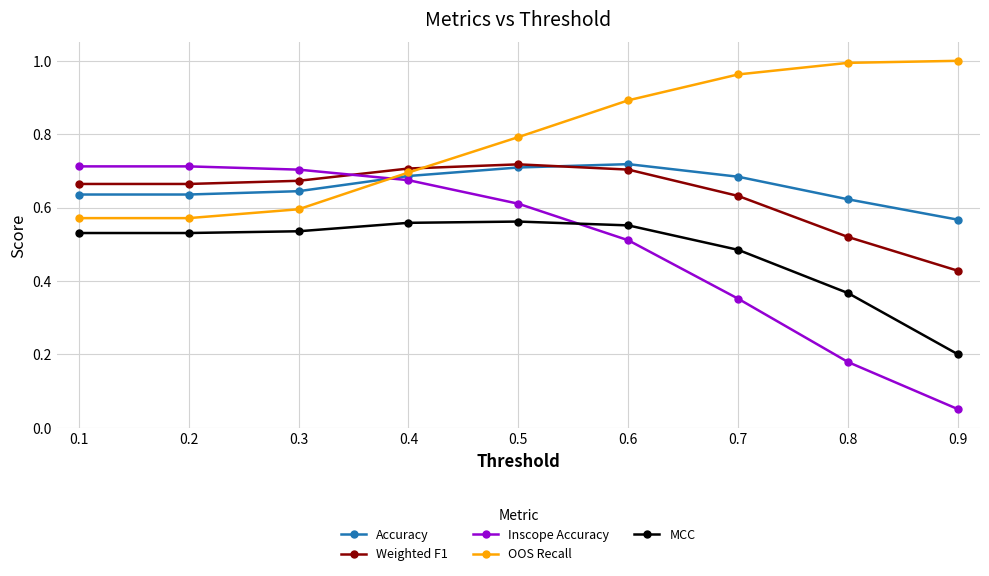

Is the value of MCC at 0.1 greater than the value of OOS Recall at 0.4?

No